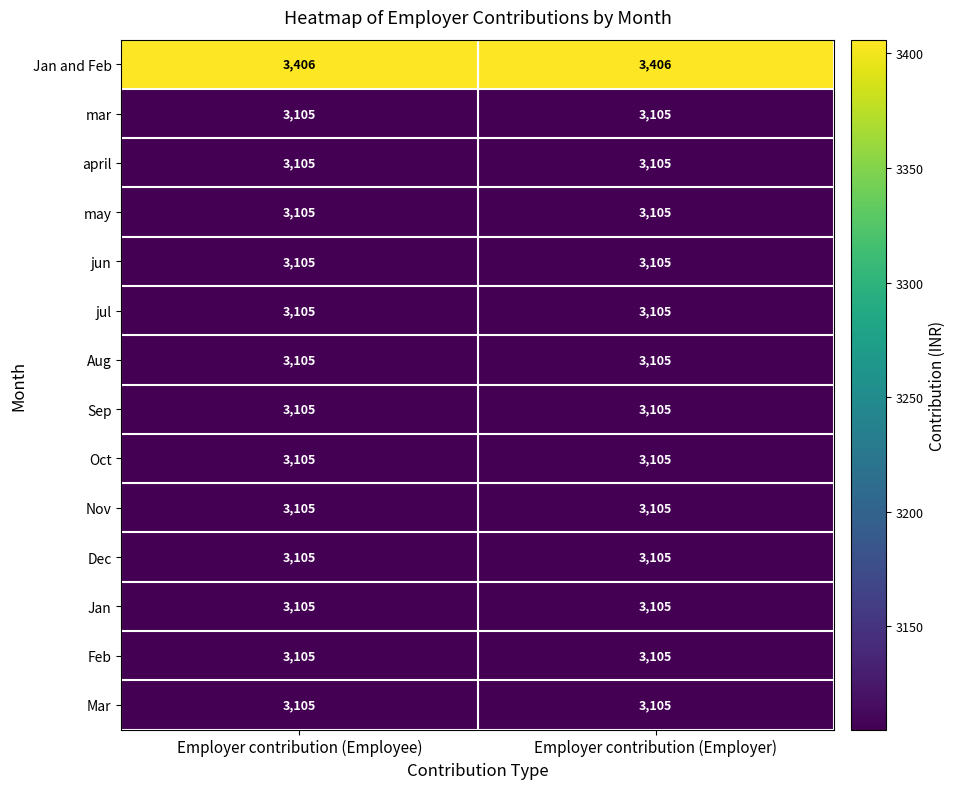

Which series has the largest total across all categories?

Jan and Feb